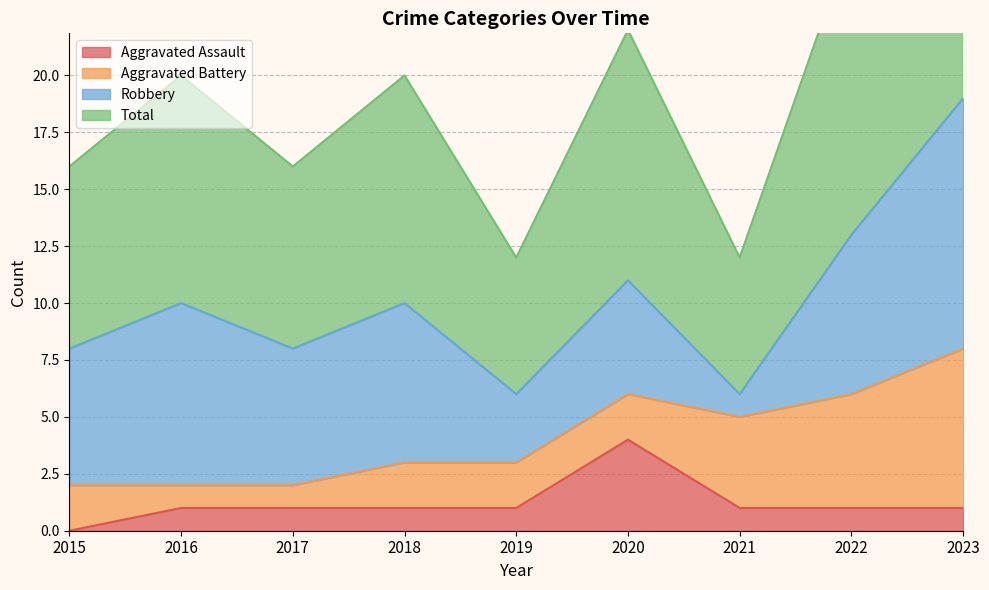

Is it true that Total equals 12 at 2015?

False